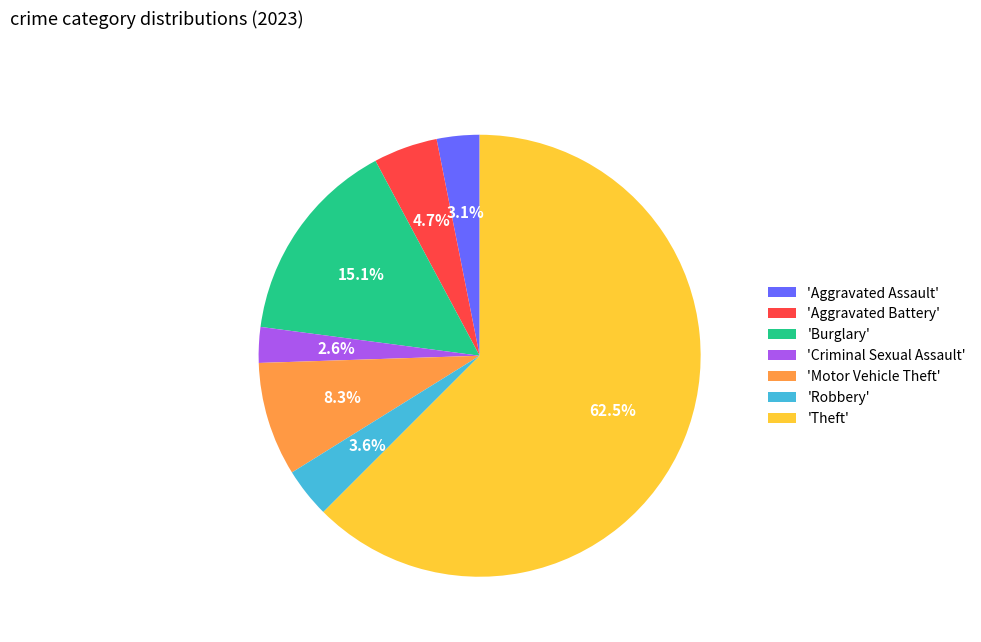

What is the largest slice in the pie chart?

'Theft'